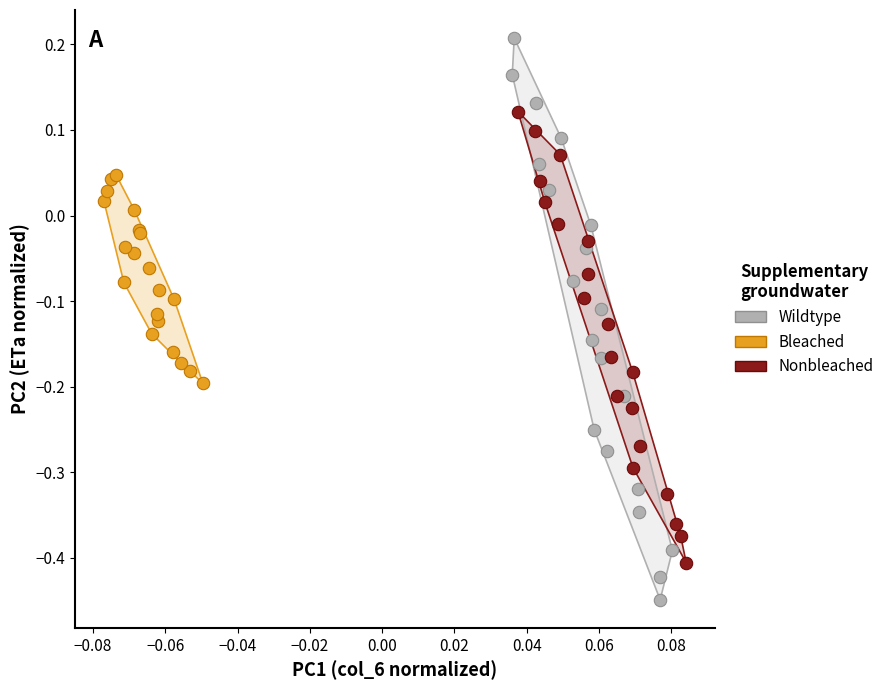

Which series reaches the minimum Y coordinate?

Wildtype